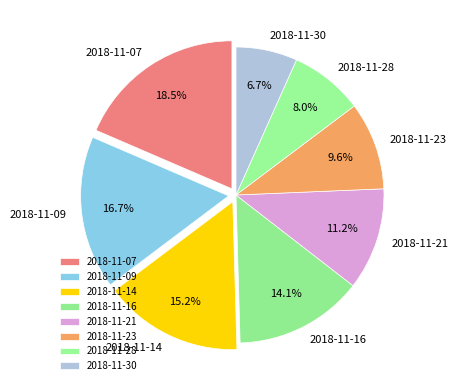

Approximately how many times larger is the value at 2018-11-07 compared to 2018-11-30?

2.8